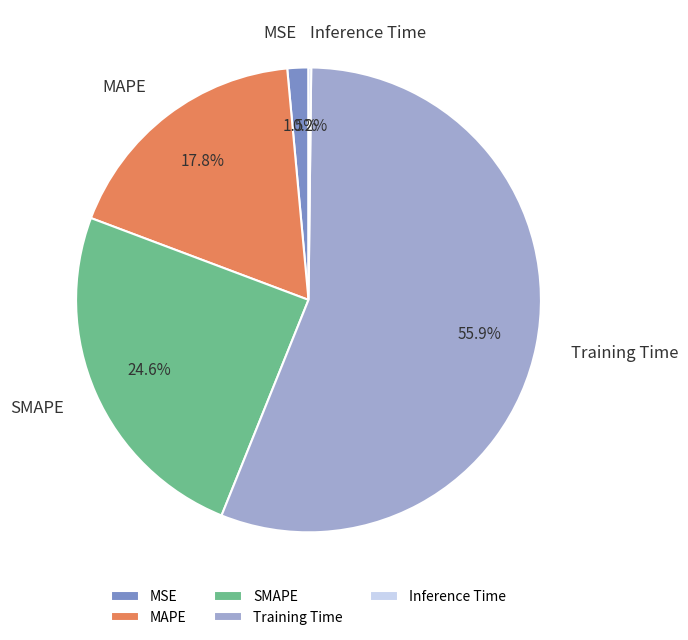

To the nearest percent, what percentage of the pie is MAPE?

18%